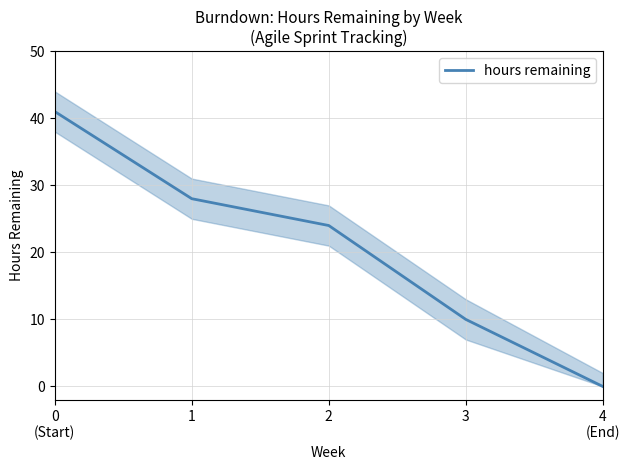

How many series are shown in this chart?

1